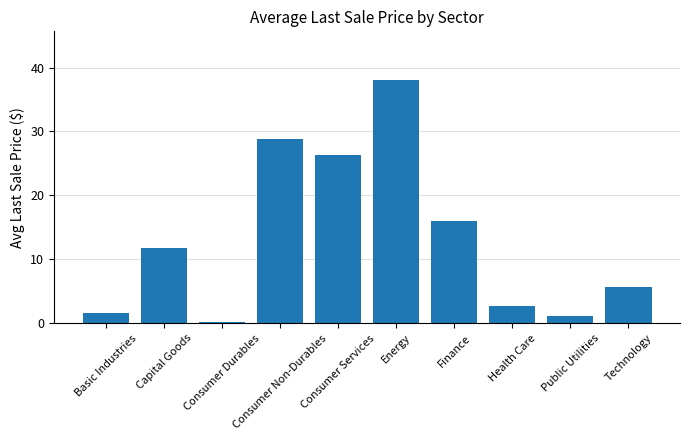

What is the difference between the values at Basic Industries and Technology?

4.1